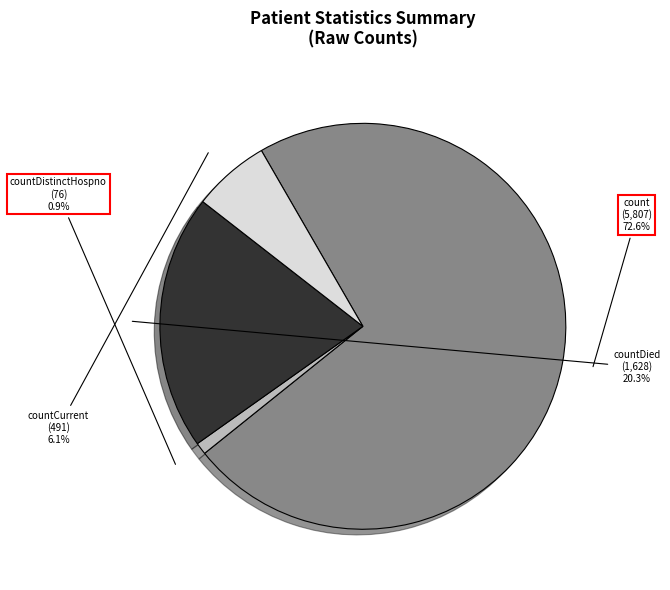

True or false: countCurrent accounts for 1% of the total.

False